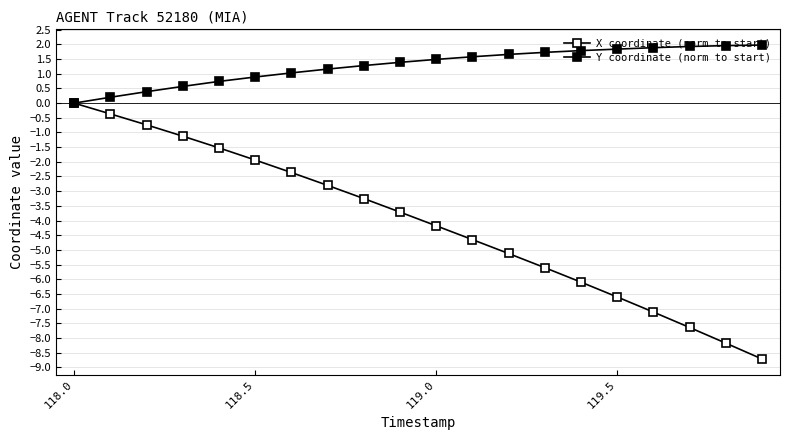

True or false: X coordinate (norm to start) has more than 0 points higher than both neighbors.

False